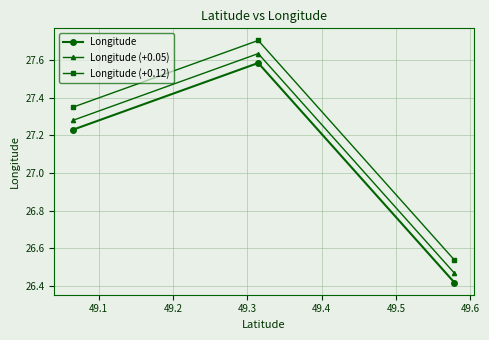

List the series in order of their overall mean, lowest first.

Longitude, Longitude (+0.05), Longitude (+0.12)